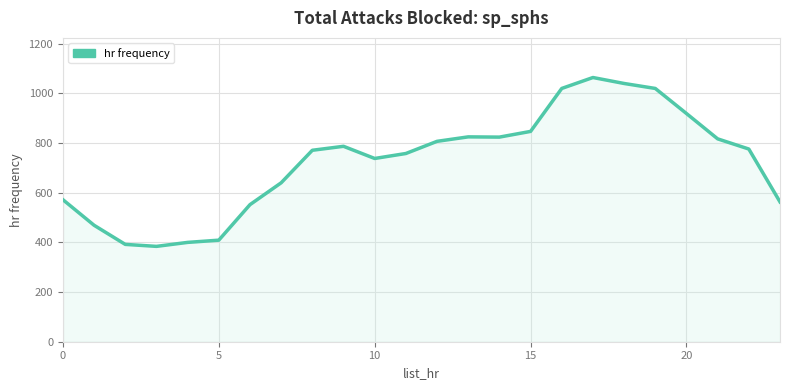

What is the maximum value shown in the chart?

1064